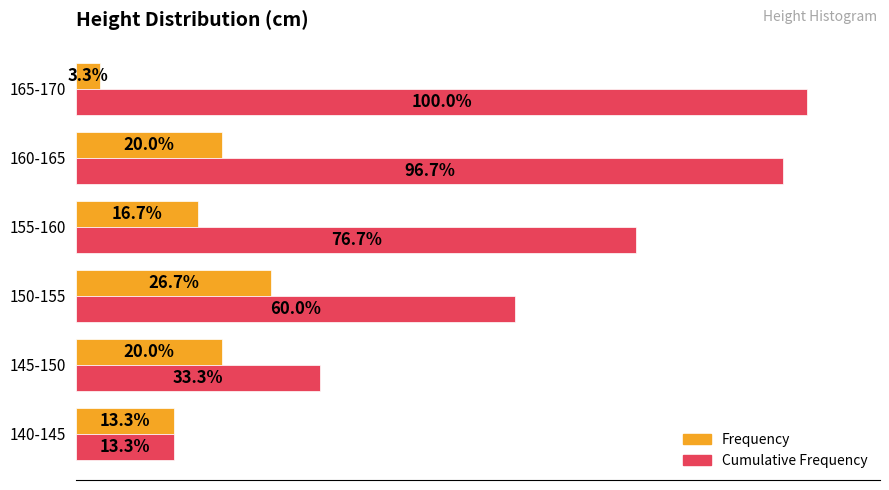

Rank the series by their average value, from highest to lowest.

Cumulative Frequency, Frequency